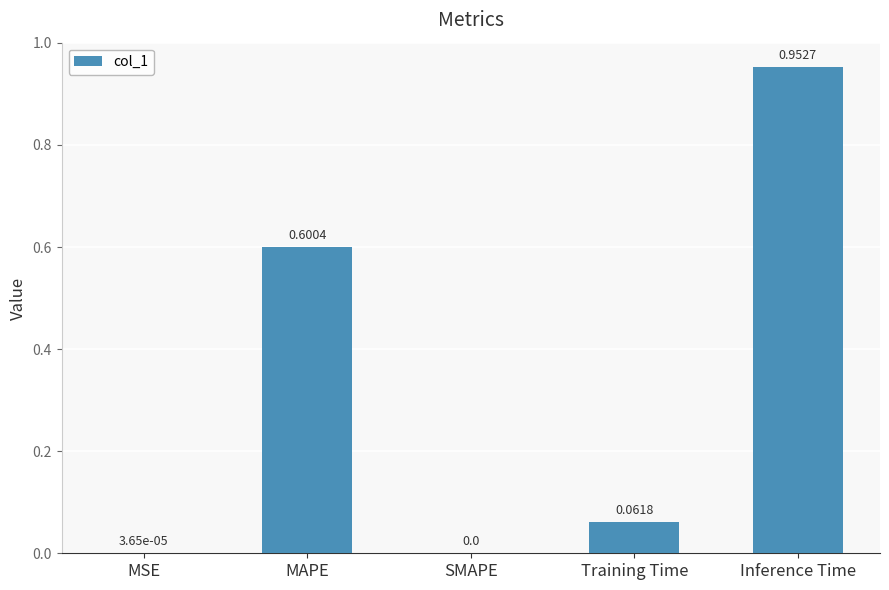

What is the sum of all values?

1.6